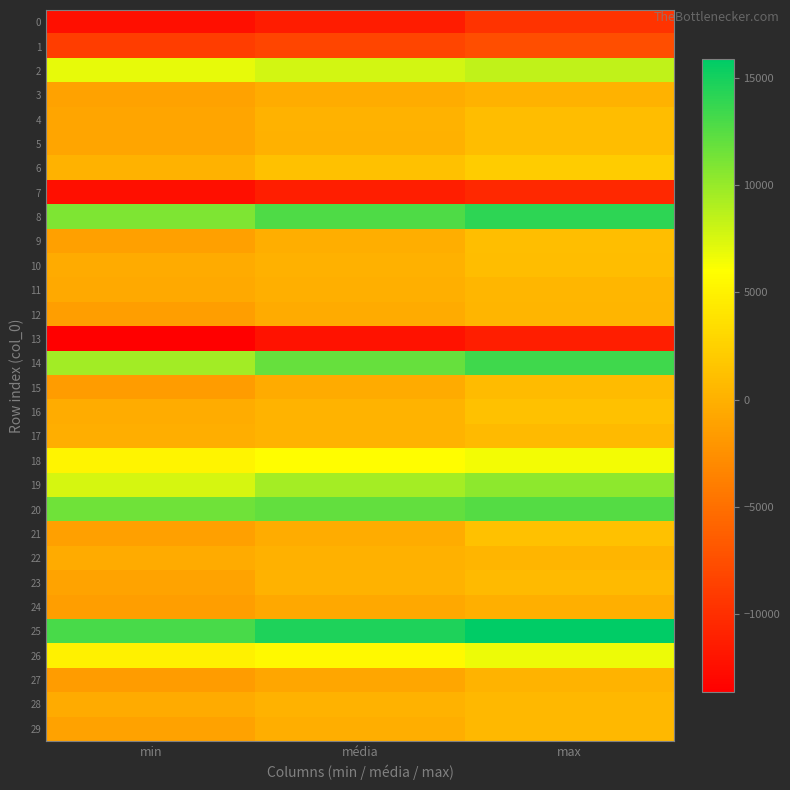

What is the total value across all series at min?

7265.0